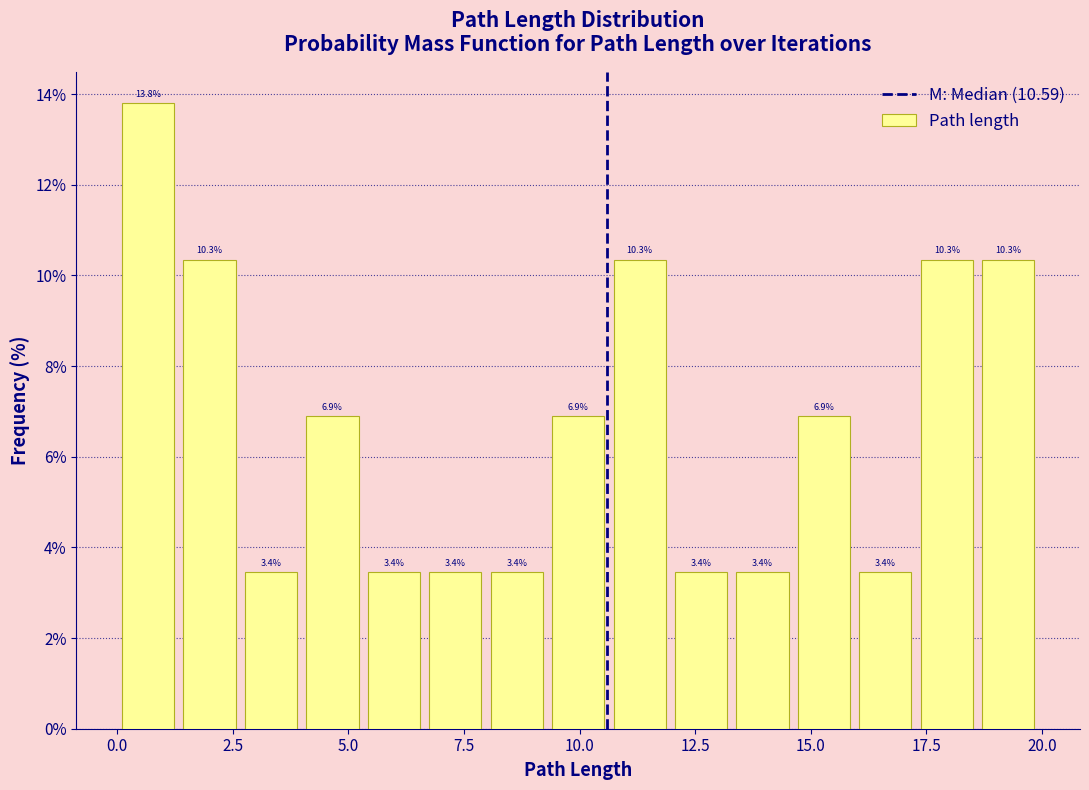

Around what value on the x-axis is the tallest bar? Give the approximate position of its centre, as read against the axis.

0.5